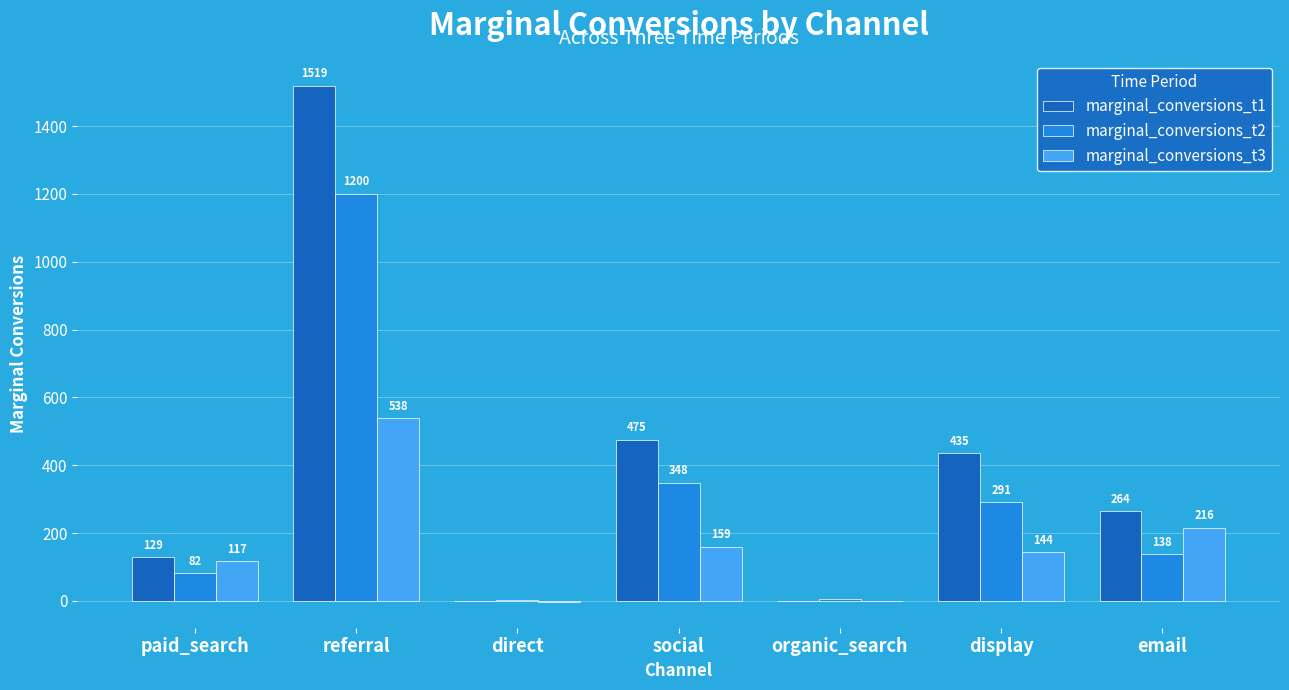

What is the sum of the marginal_conversions_t3 values at organic_search and direct?

-3